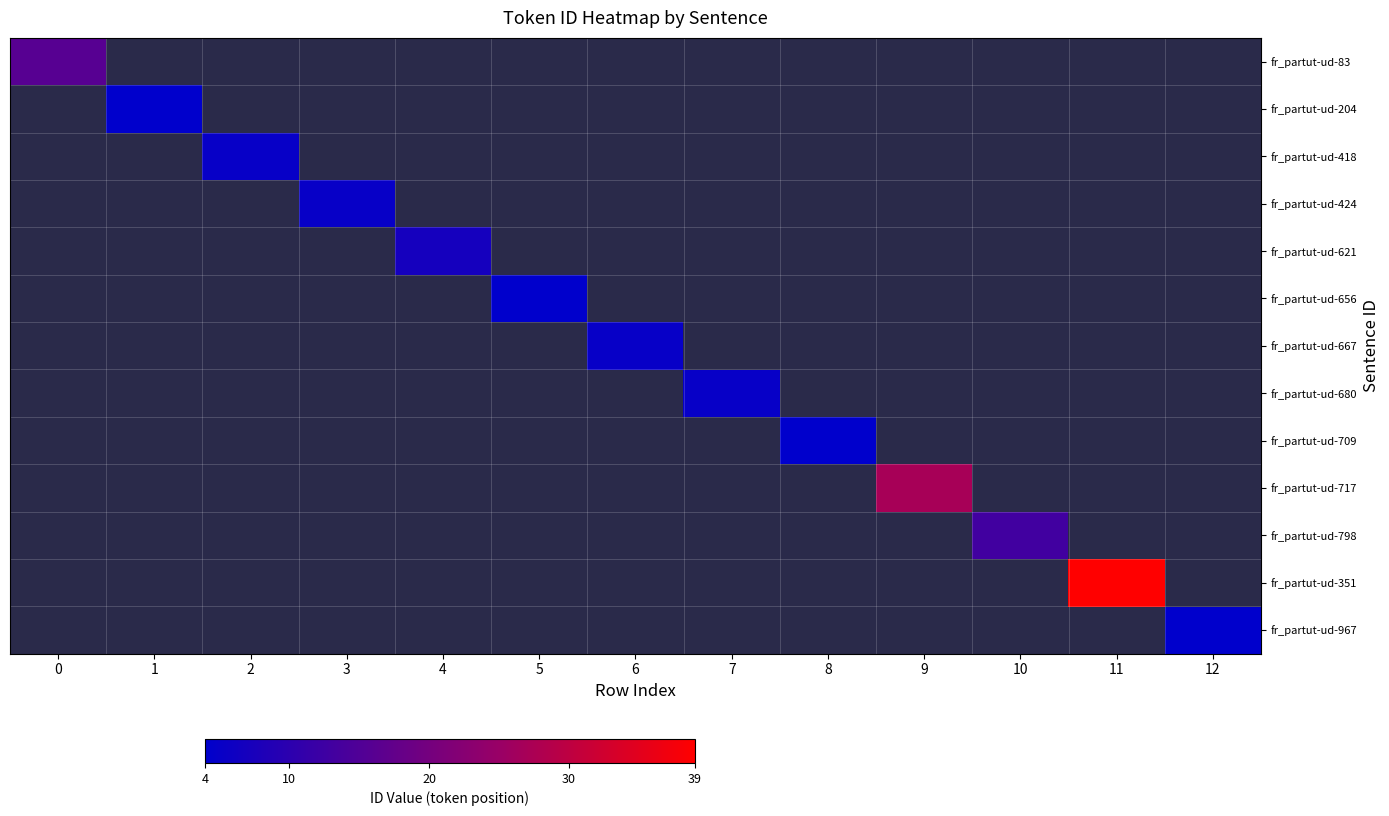

Between 6 and 12, which is larger?

12